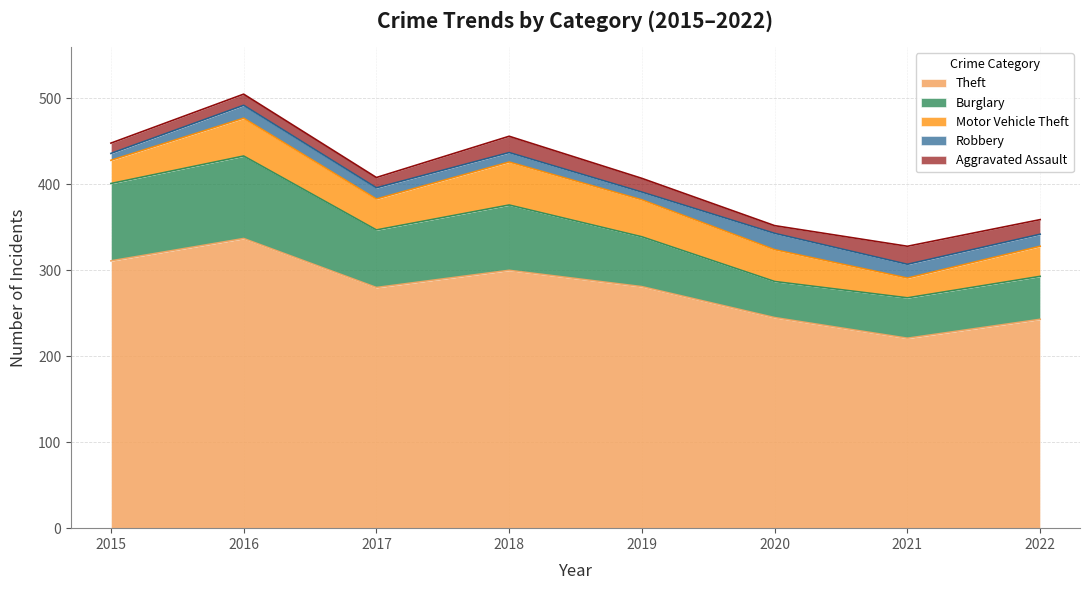

Reading right to left, transcribe all the data shown in this chart.

Theft: 243	221	245	281	300	280	337	311
Burglary: 50	47	42	58	76	67	96	90
Motor Vehicle Theft: 35	23	37	43	50	36	44	27
Robbery: 14	16	19	9	11	13	15	8
Aggravated Assault: 17	21	9	16	19	12	13	12